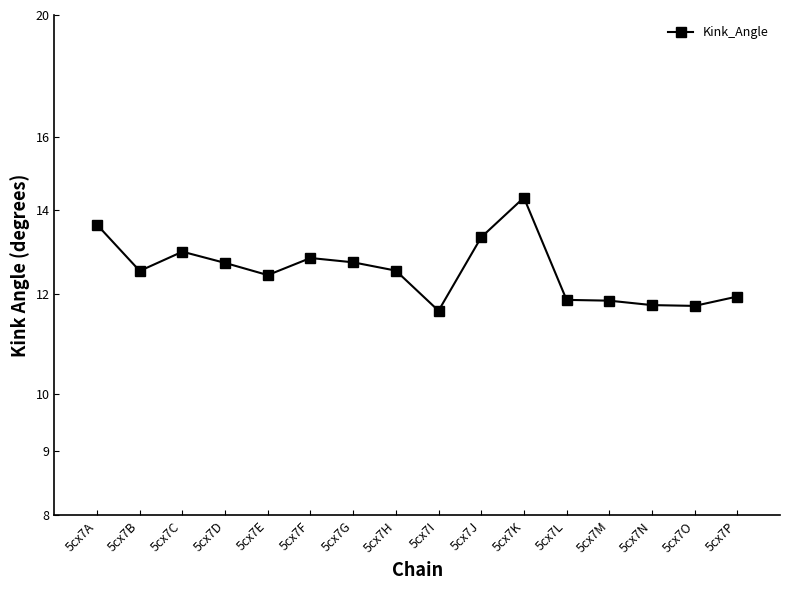

Reading left to right, what are all the values shown in this chart?

5cx7A=13.6	5cx7B=12.5	5cx7C=13.0	5cx7D=12.7	5cx7E=12.4	5cx7F=12.8	5cx7G=12.7	5cx7H=12.5	5cx7I=11.6	5cx7J=13.3	5cx7K=14.3	5cx7L=11.9	5cx7M=11.9	5cx7N=11.8	5cx7O=11.7	5cx7P=11.9